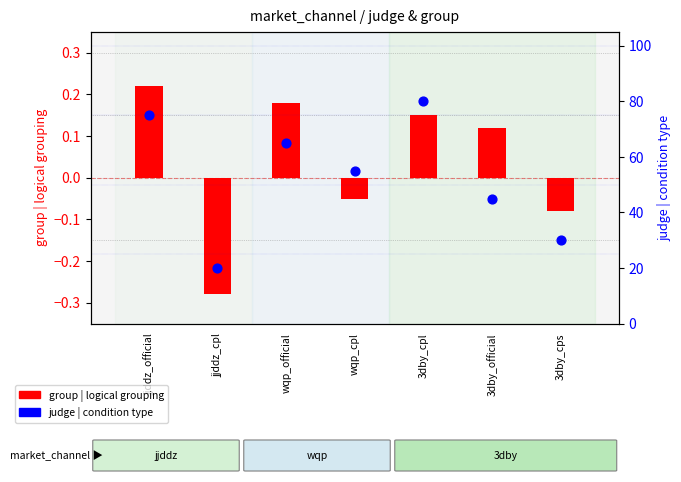

Which series has the largest Y range (max minus min)?

judge | condition type